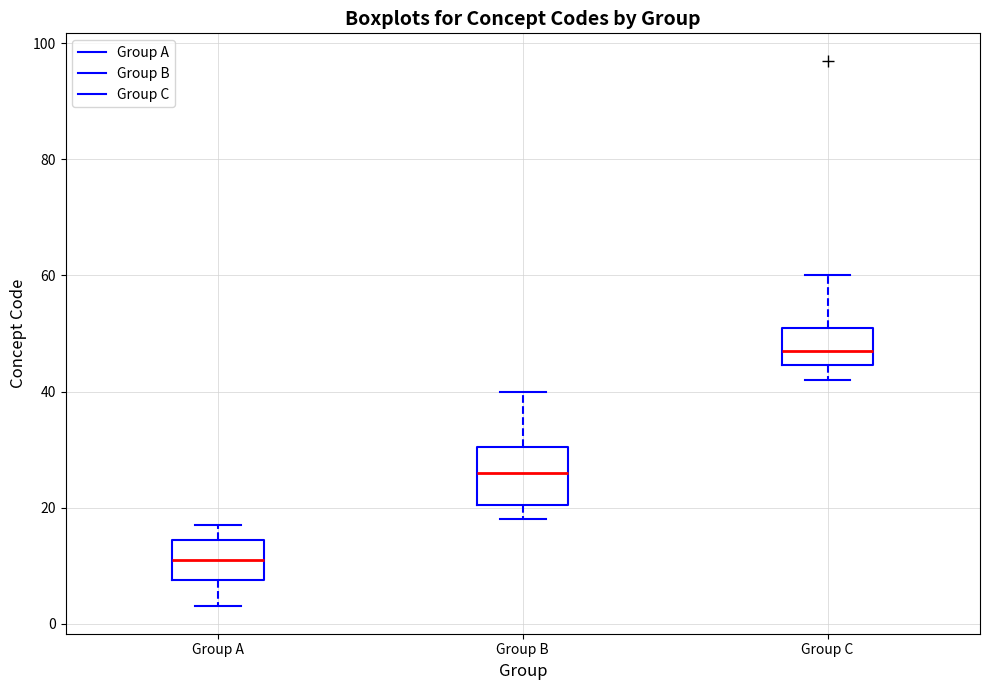

Where is the upper edge of the box for Group B on the y-axis? The values are not printed on the chart, so give them approximately, as read against the axis.

30